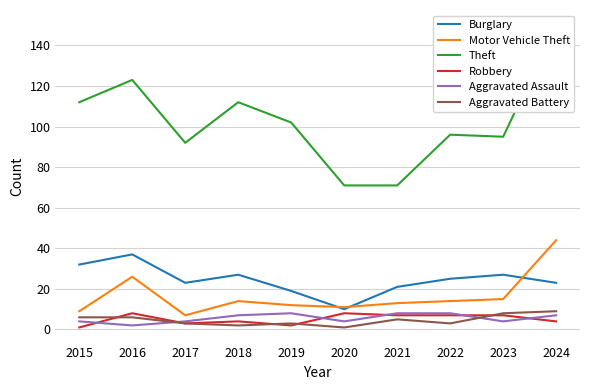

How many lines are shown in the chart?

6